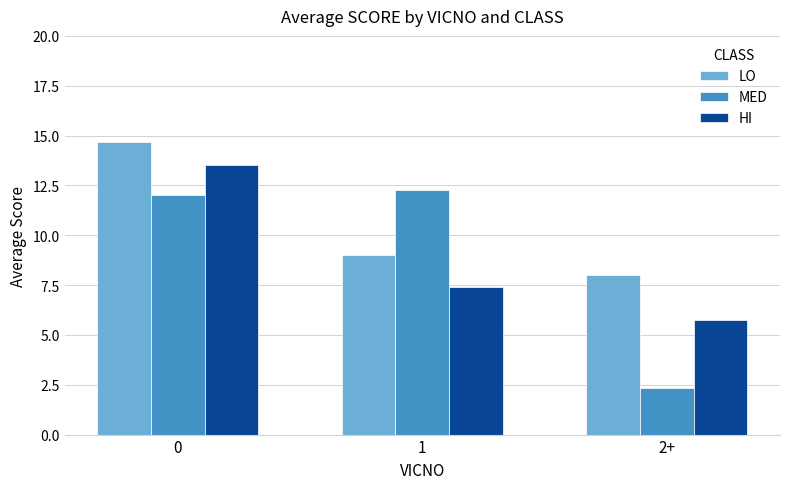

At how many categories does at least one series exceed 9?

2